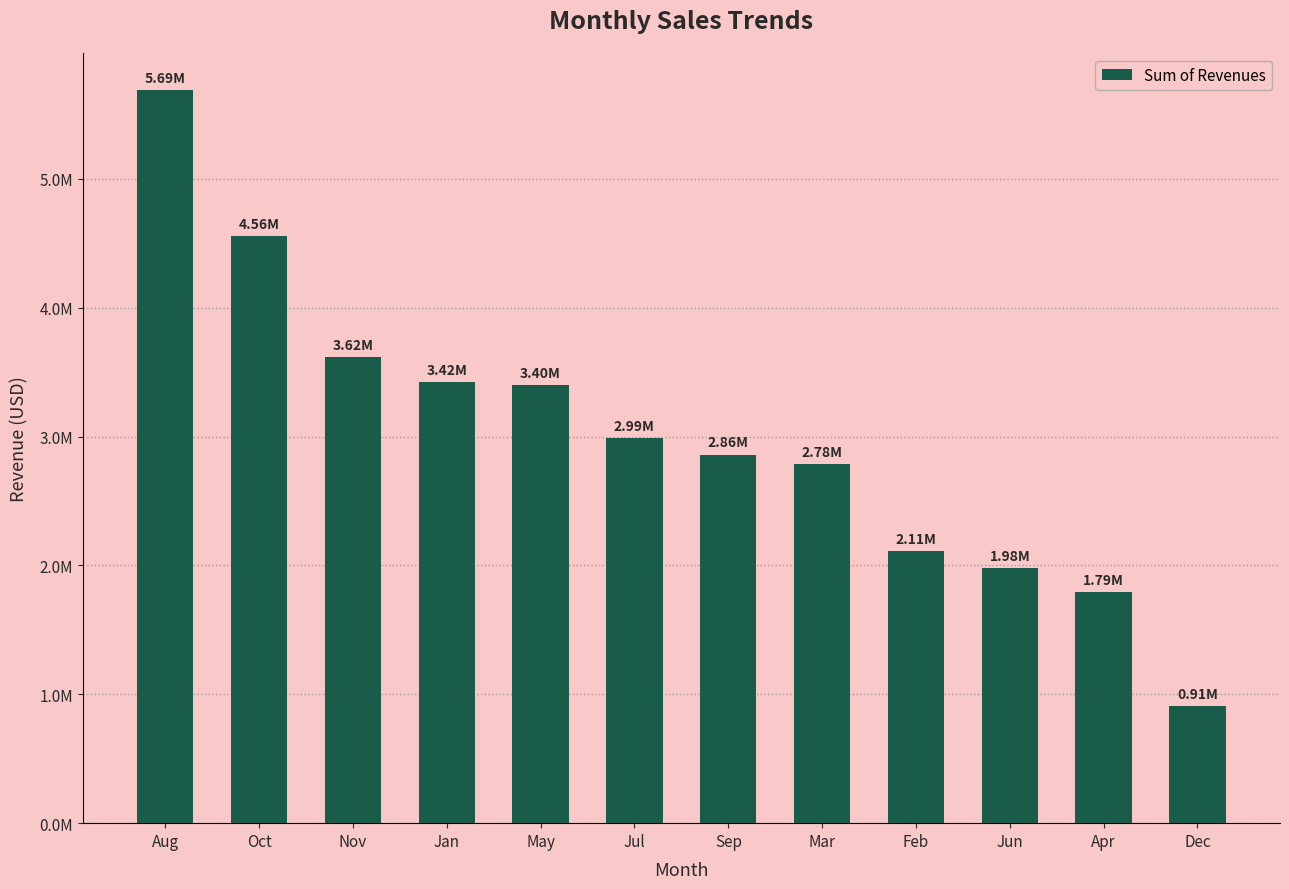

Are the bars horizontal?

No